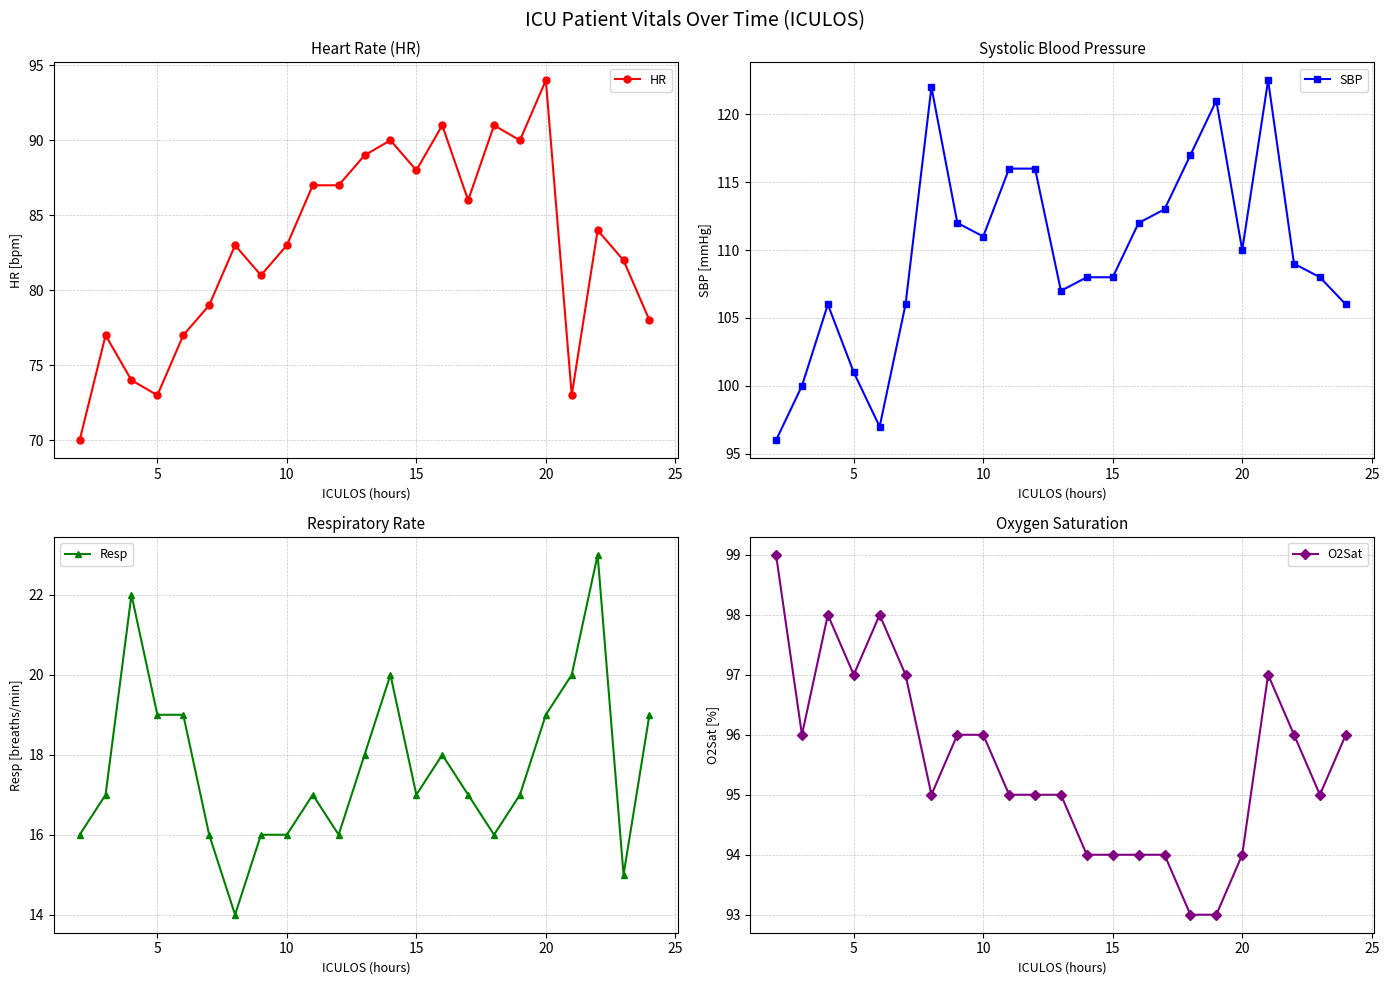

The value of HR at 5 is 73. True or false?

True